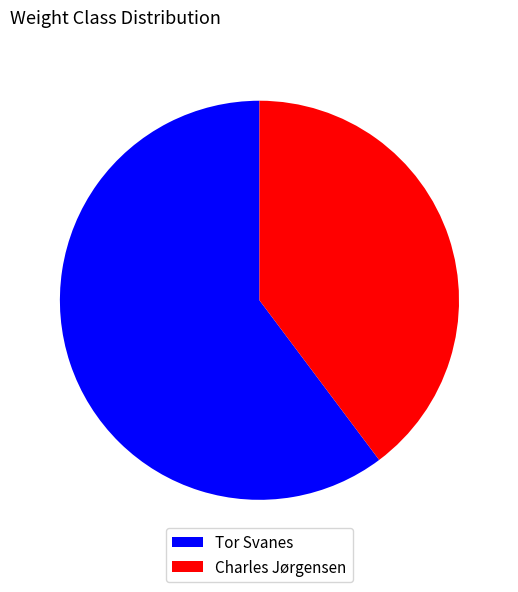

Rank the categories by value from lowest to highest.

Charles Jørgensen, Tor Svanes